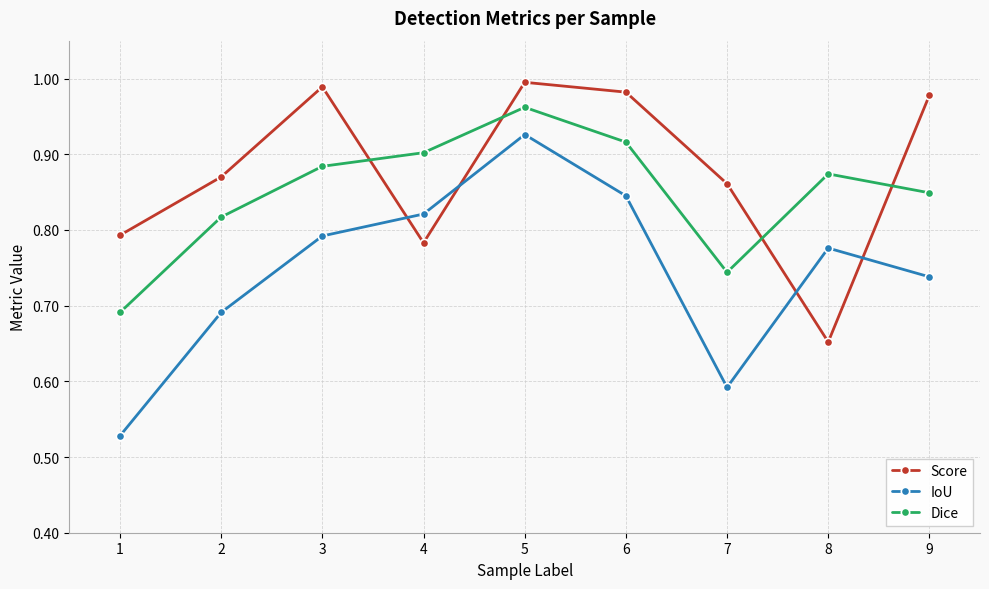

Which series changed the most between 2 and 7?

IoU